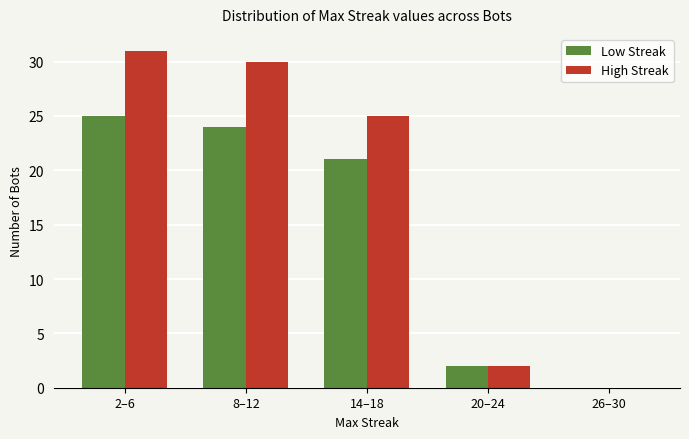

What is the maximum value for High Streak?

31